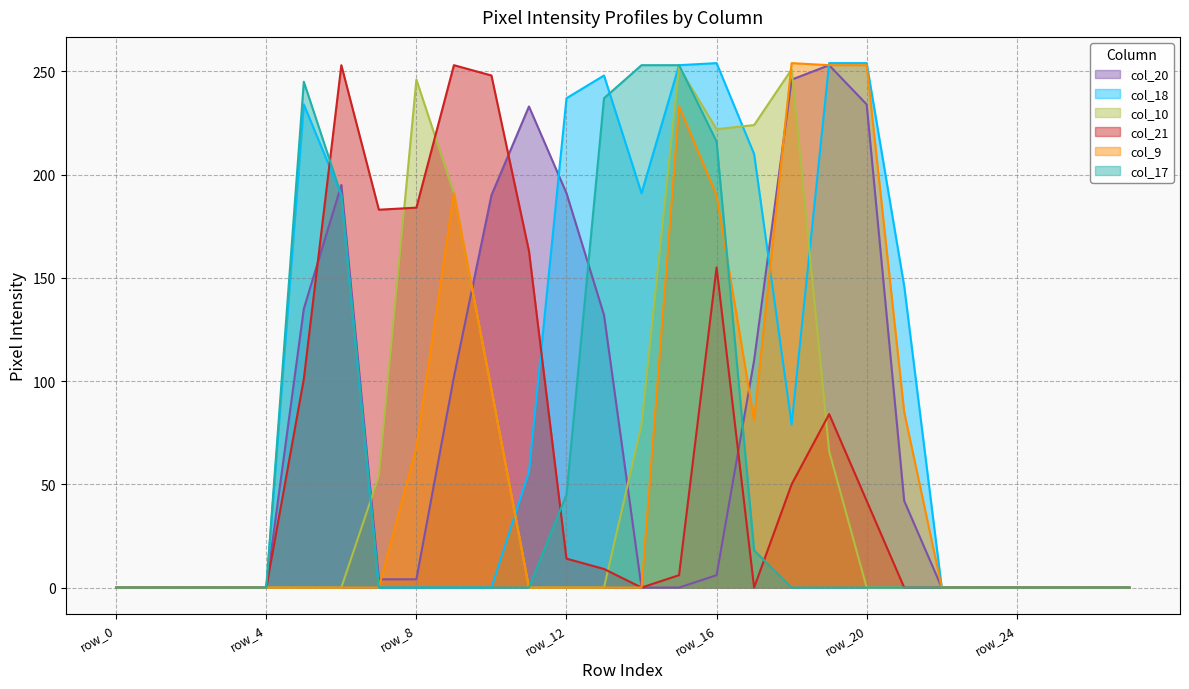

Where do col_20 and col_17 first cross each other?

row_5 and row_6